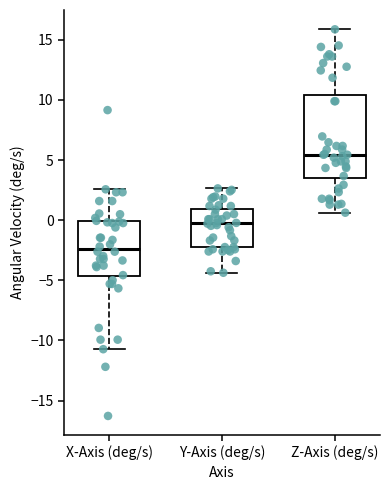

Reading left to right, read every box against the y-axis: the position of its median line, the range the box covers, and the ends of its whiskers. The values are not printed on the chart, so give them approximately, as read against the axis.

X-Axis (deg/s): median -2.5, box -4.5 to 0.0, whiskers -10.5 to 2.5
Y-Axis (deg/s): median -0.5, box -2.0 to 1.0, whiskers -4.5 to 2.5
Z-Axis (deg/s): median 5.5, box 3.5 to 10.5, whiskers 0.5 to 16.0